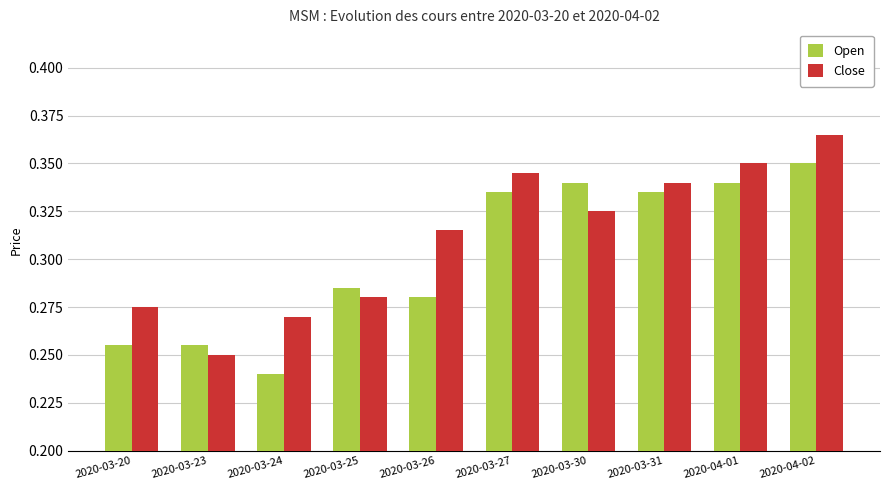

At which category is the sum across all series the highest?

2020-04-02